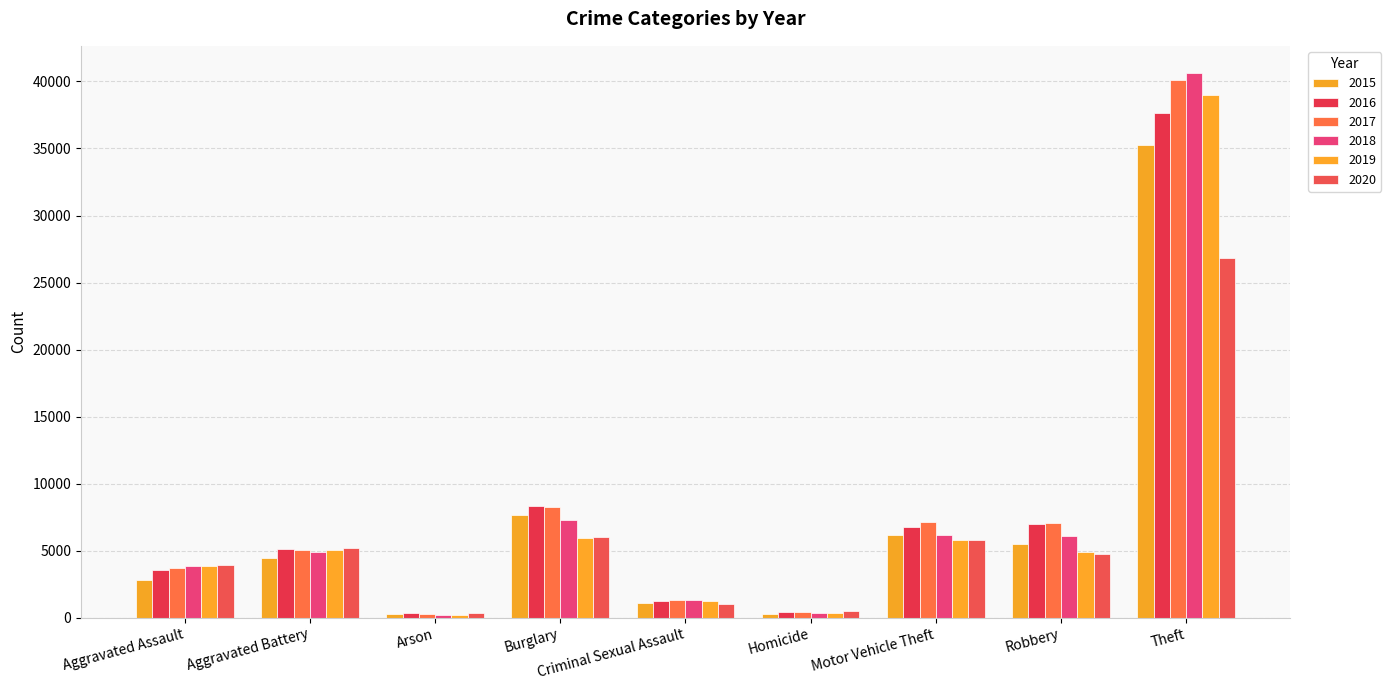

What is the difference between the highest and lowest values at Aggravated Battery?

732